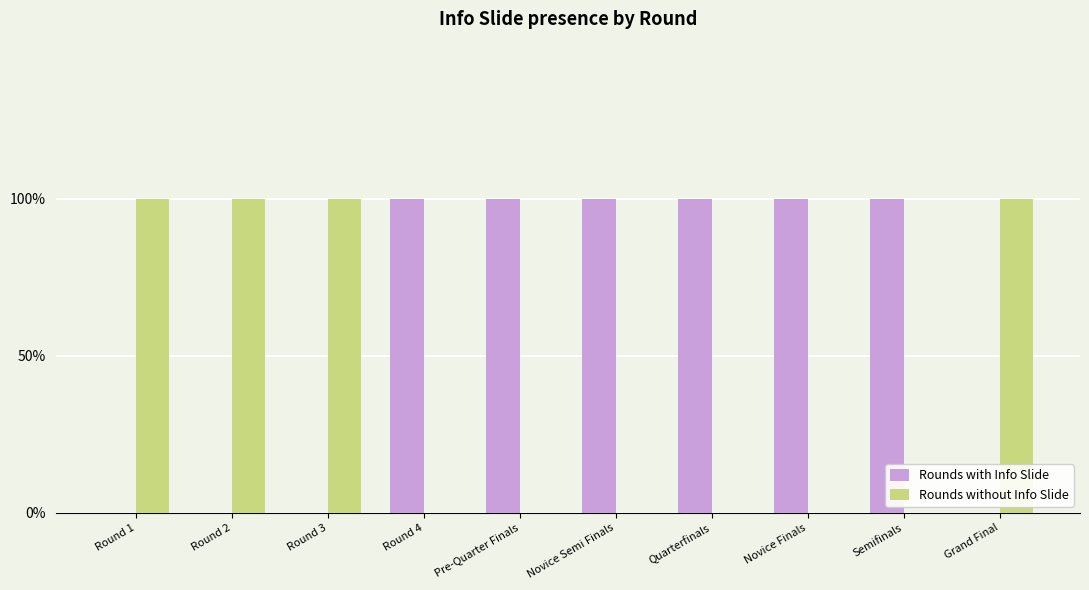

What is the sum of all Rounds with Info Slide values?

6